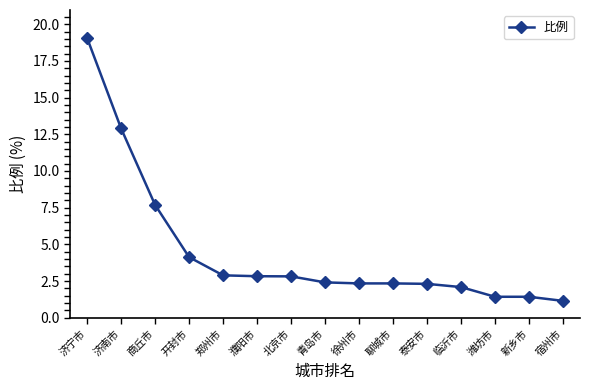

What is the approximate value at 新乡市?

1.4